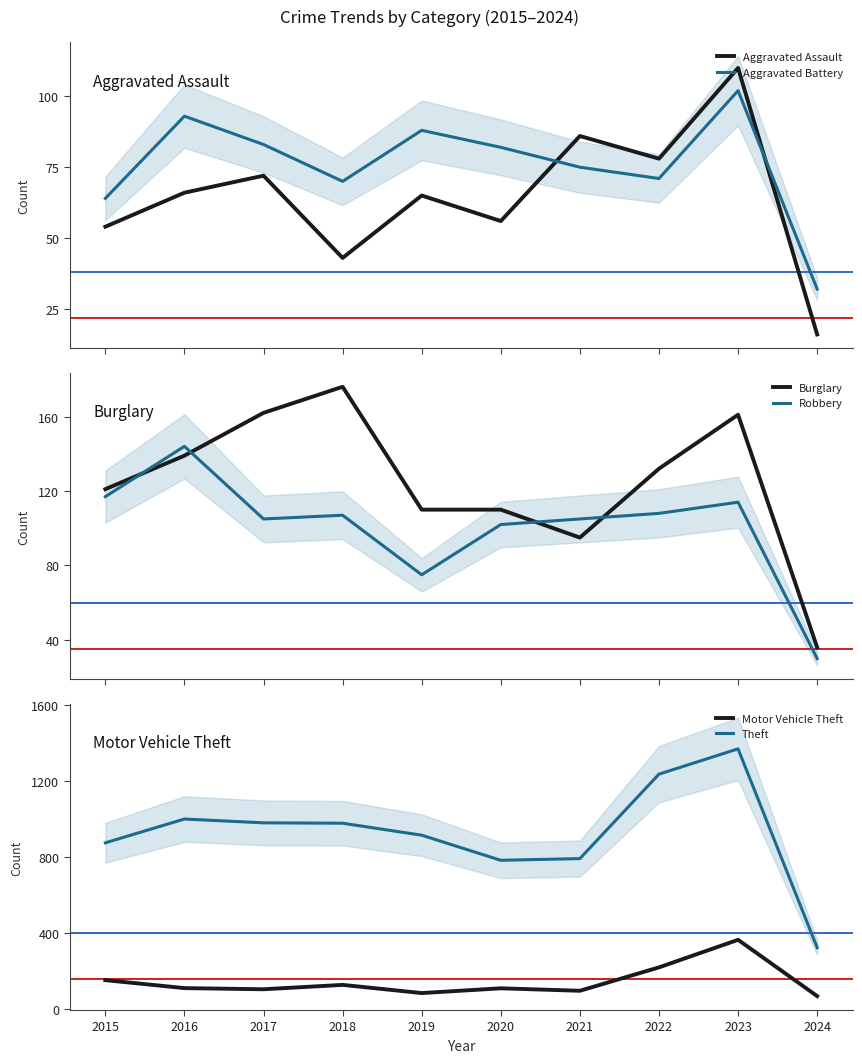

At which label does Aggravated Battery first exceed 82?

2016